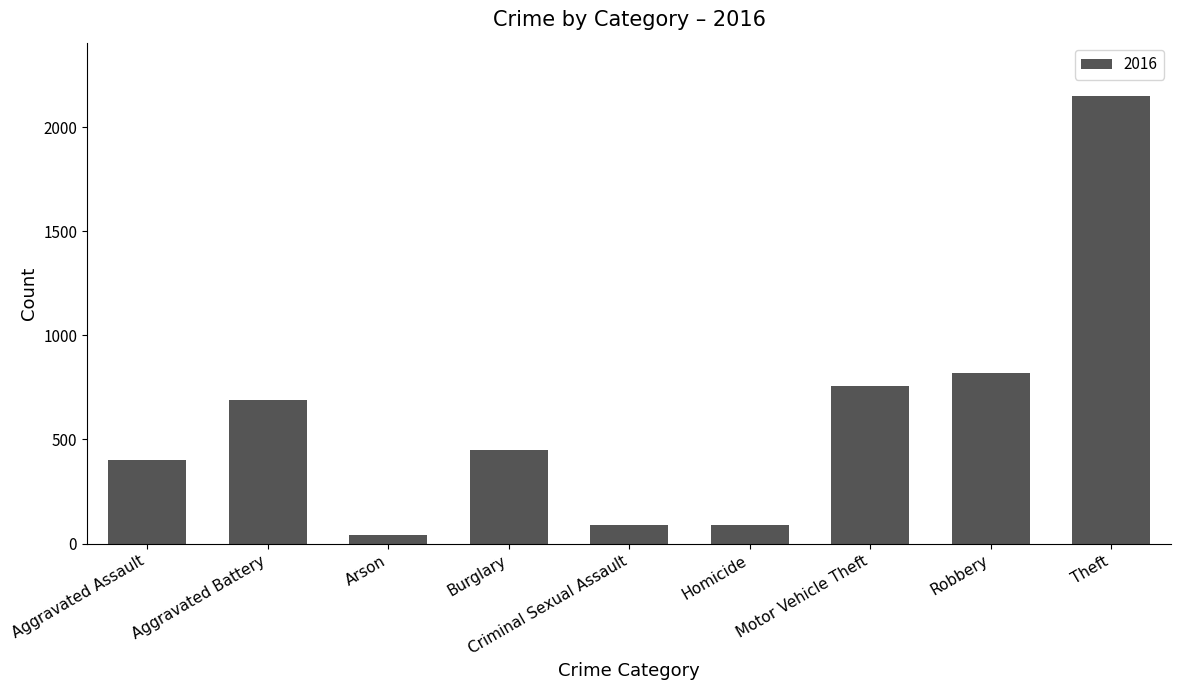

What is the difference between the second highest and second lowest values?

732